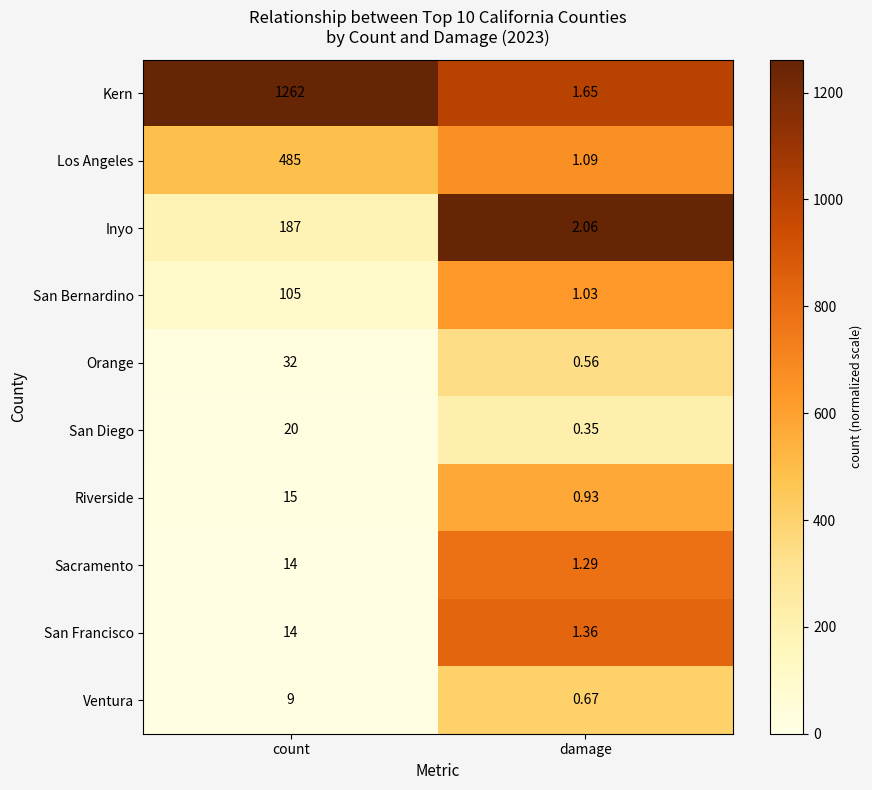

Which series changed the most between count and damage?

Kern